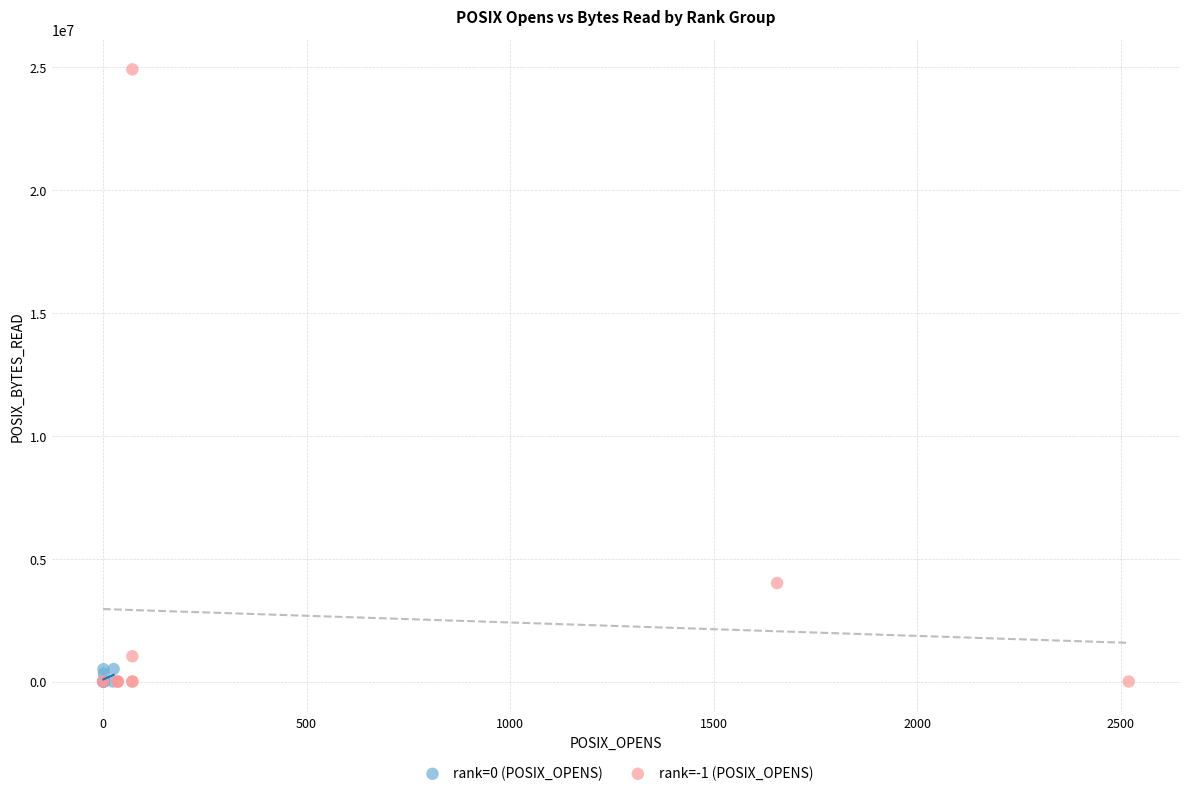

Which series has the largest Y range (max minus min)?

rank=-1 (POSIX_OPENS)